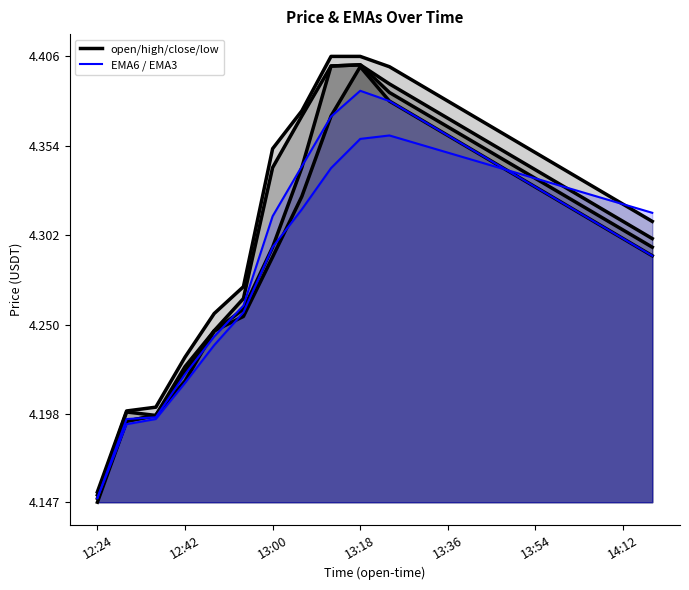

Count the number of data series in this chart.

6